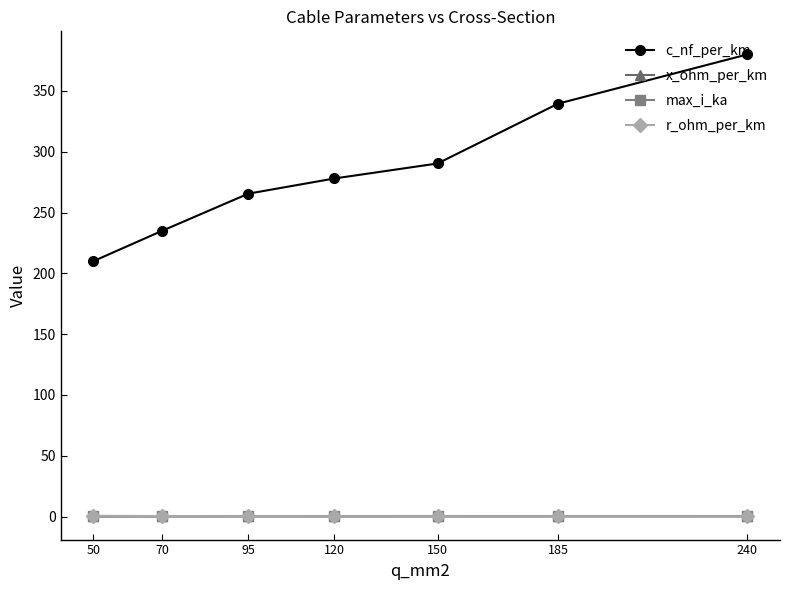

What is the sum of the c_nf_per_km values at 120 and 95?

543.5